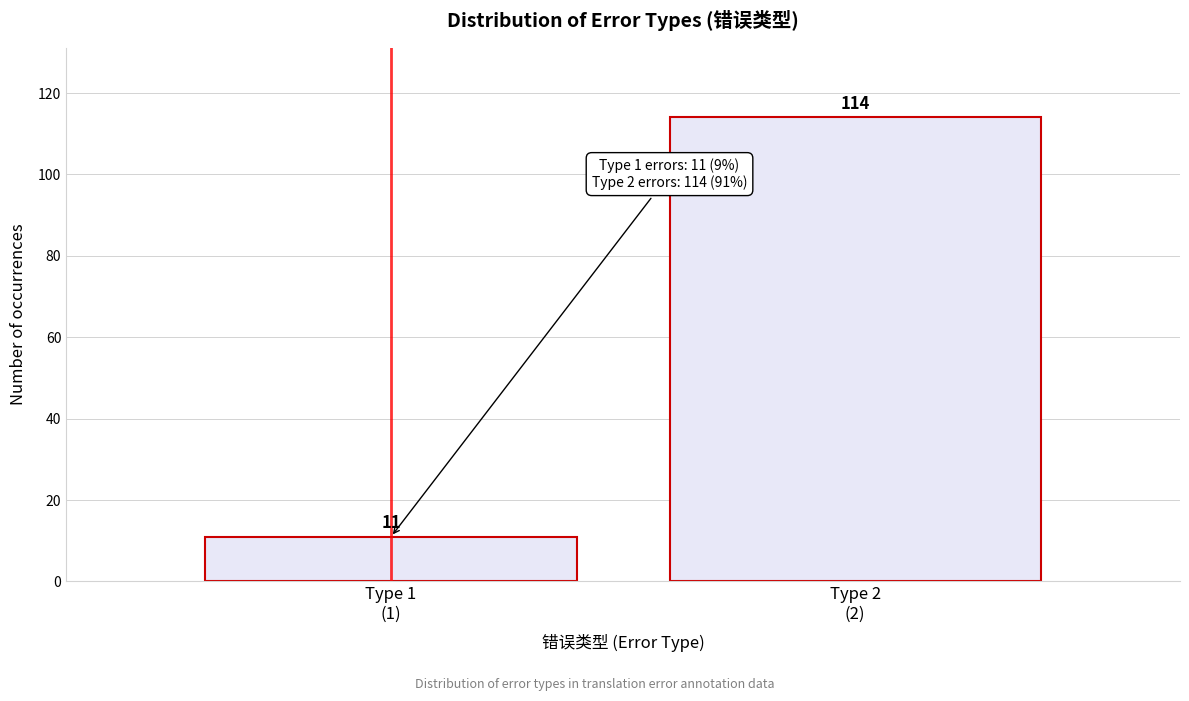

Reading right to left, what are all the values shown in this chart?

114	11